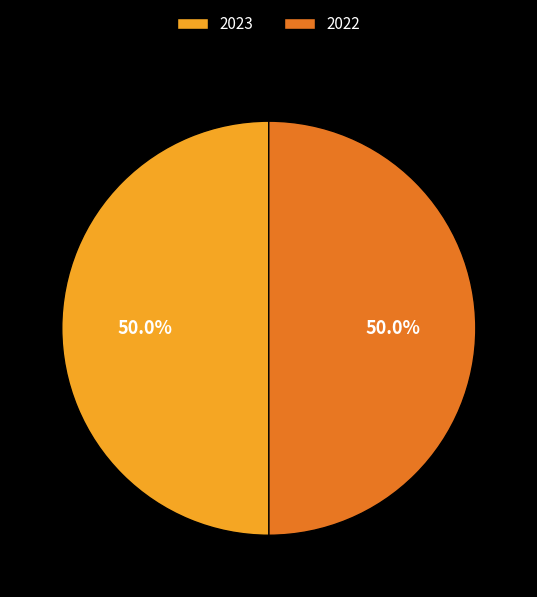

The 2022 slice represents 50% of the pie. True or false?

True